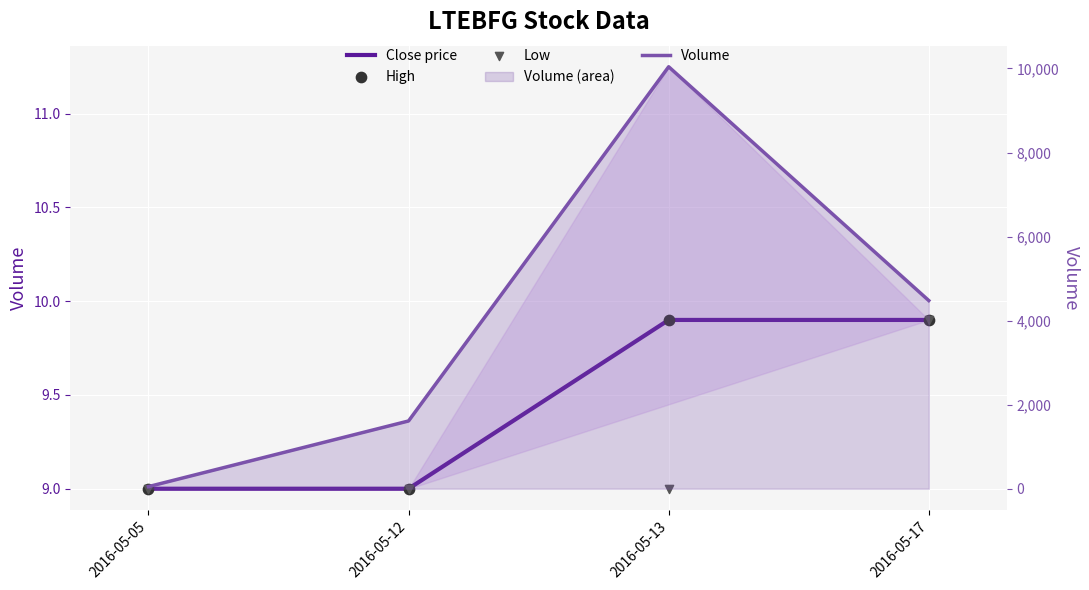

What is the total value across all series at 2016-05-17?

4506.7